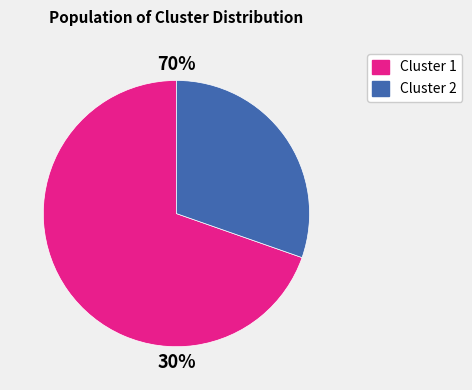

Which category has the smallest portion of the pie?

2